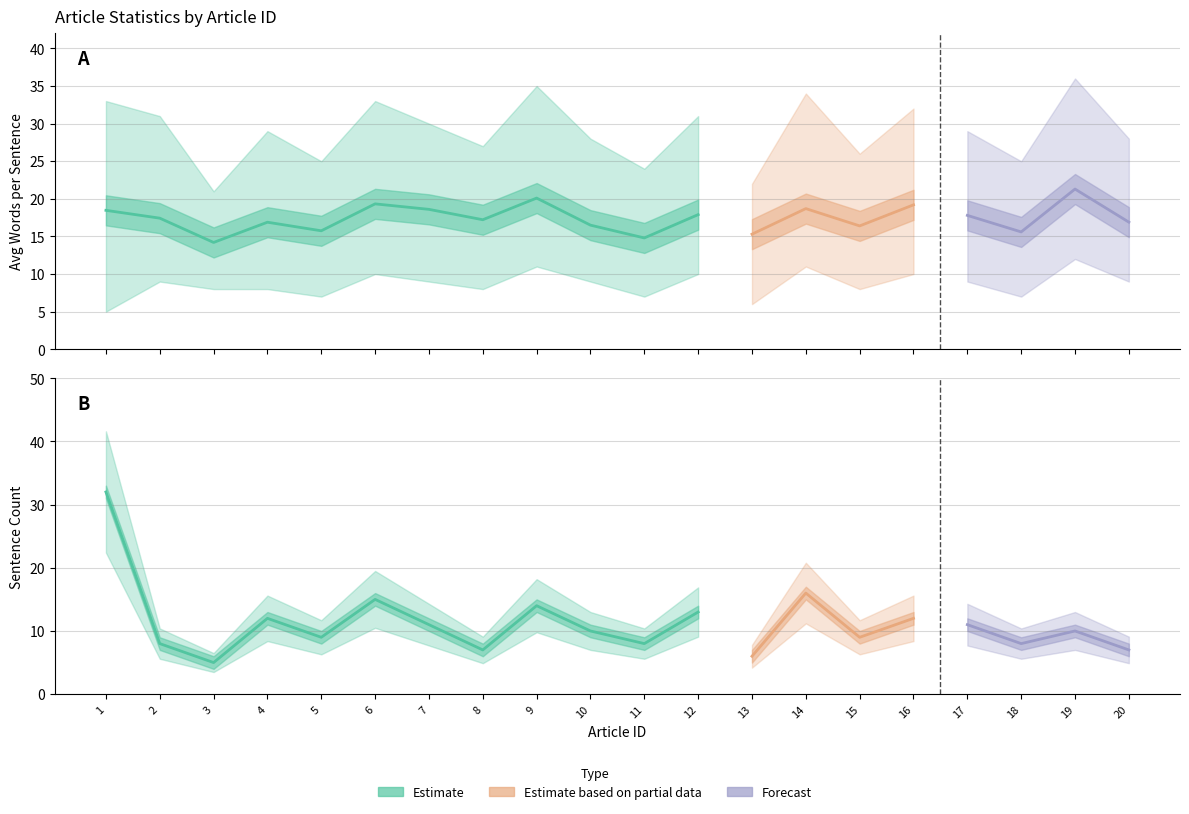

What is the difference between the maximum and second lowest values in the Max Words series?

14.0